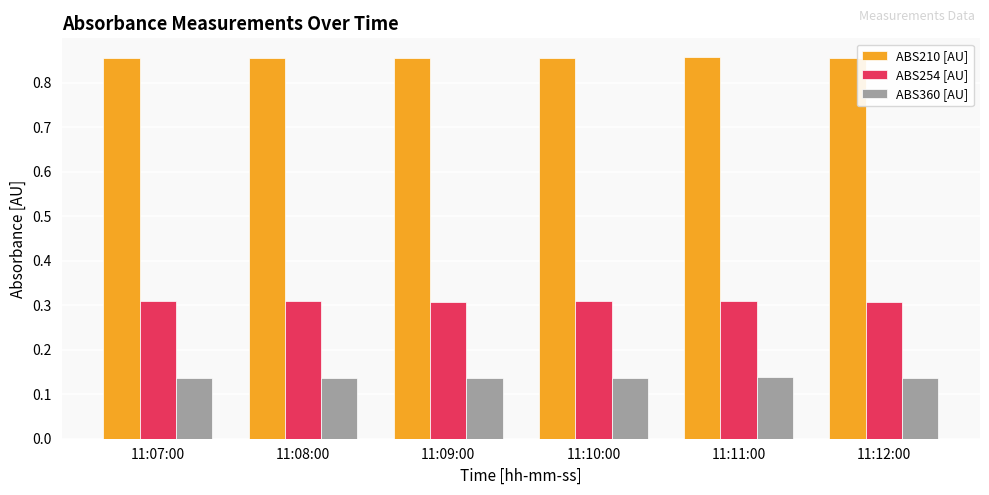

Which series has the largest total across all categories?

ABS210 [AU]